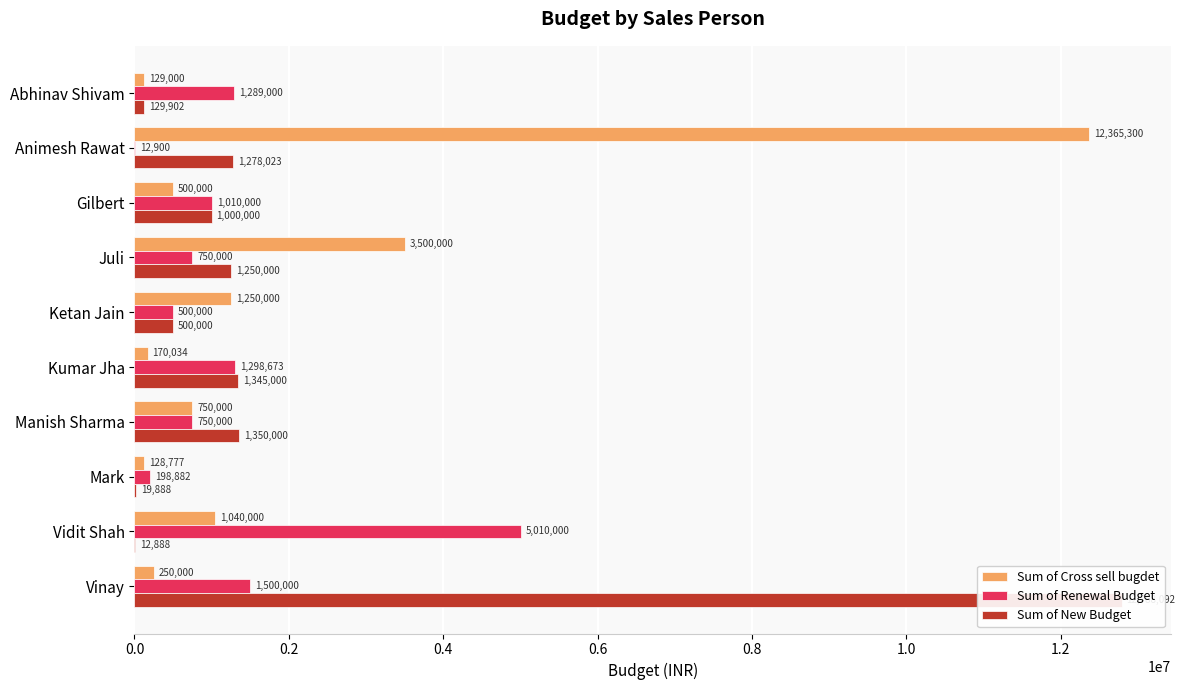

How many values in the Sum of Cross sell bugdet series exceed 750000?

4